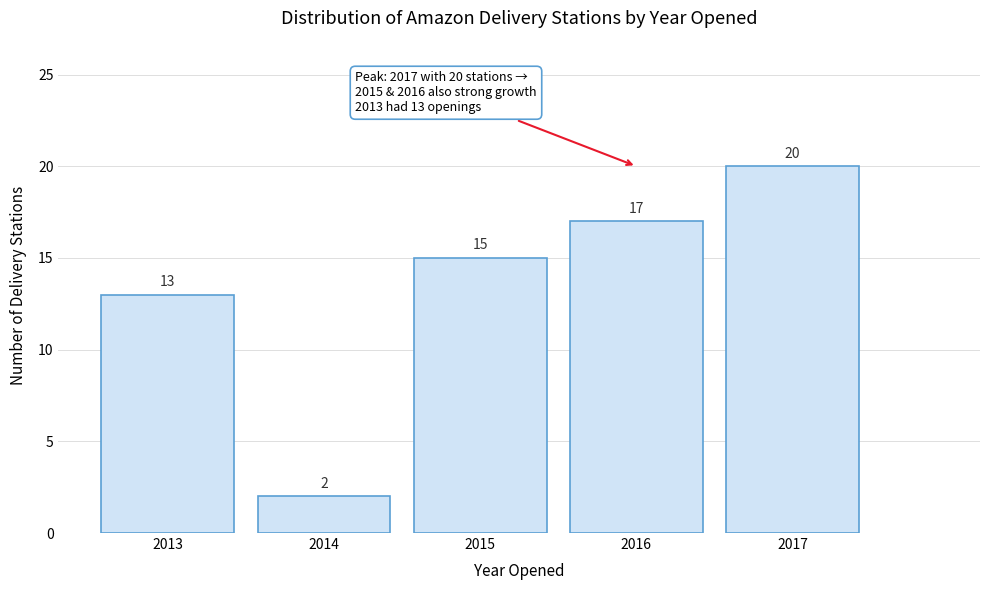

Reading left to right, transcribe all the data shown in this chart.

2013=13	2014=2	2015=15	2016=17	2017=20